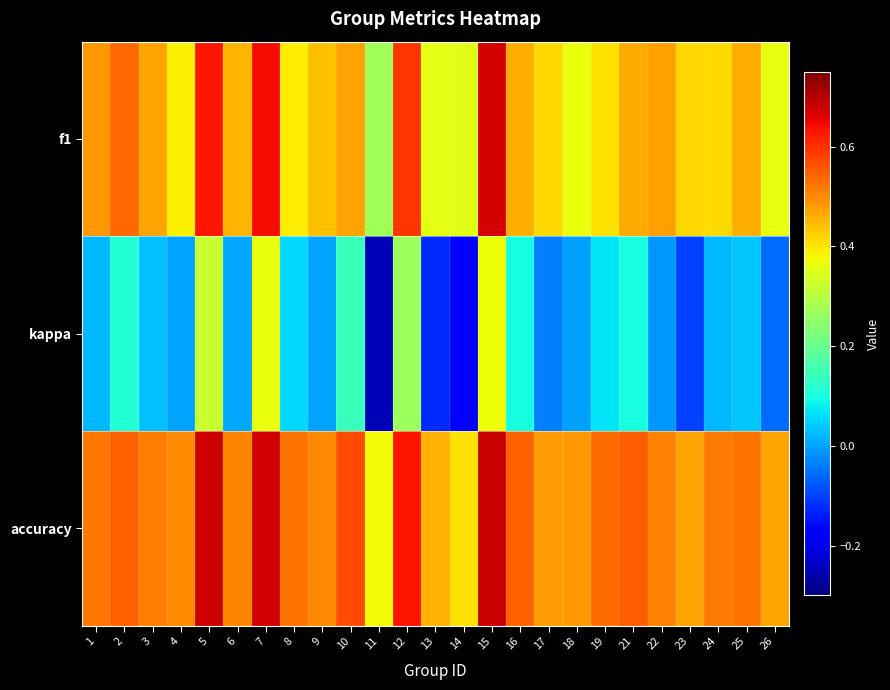

Reading left to right, list all the values displayed in this chart.

f1: 1=0.5	2=0.5	3=0.5	4=0.4	5=0.6	6=0.5	7=0.6	8=0.4	9=0.4	10=0.5	11=0.3	12=0.6	13=0.4	14=0.4	15=0.7	16=0.5	17=0.4	18=0.4	19=0.4	21=0.5	22=0.5	23=0.4	24=0.4	25=0.5	26=0.4
kappa: 1=0.0	2=0.1	3=0.0	4=0.0	5=0.3	6=0.0	7=0.4	8=0.1	9=0.0	10=0.1	11=-0.2	12=0.3	13=-0.1	14=-0.2	15=0.4	16=0.1	17=-0.0	18=-0.0	19=0.1	21=0.1	22=-0.0	23=-0.1	24=0.0	25=0.0	26=-0.1
accuracy: 1=0.5	2=0.5	3=0.5	4=0.5	5=0.7	6=0.5	7=0.7	8=0.5	9=0.5	10=0.6	11=0.4	12=0.6	13=0.5	14=0.4	15=0.7	16=0.5	17=0.5	18=0.5	19=0.5	21=0.6	22=0.5	23=0.5	24=0.5	25=0.5	26=0.5